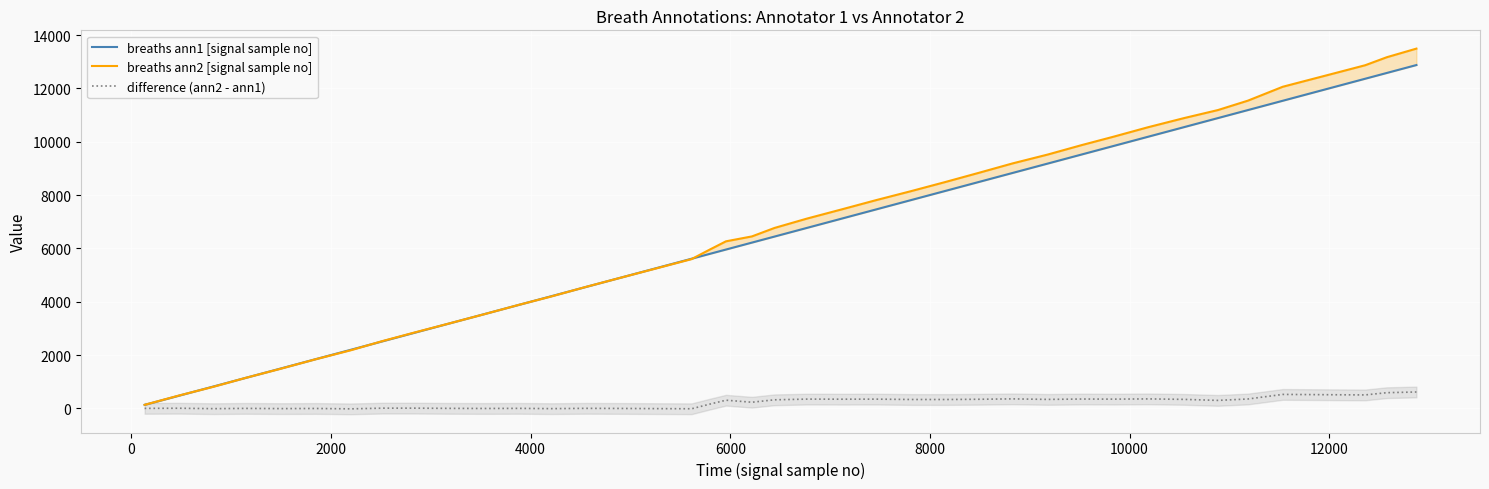

How many data points does each series have?

40